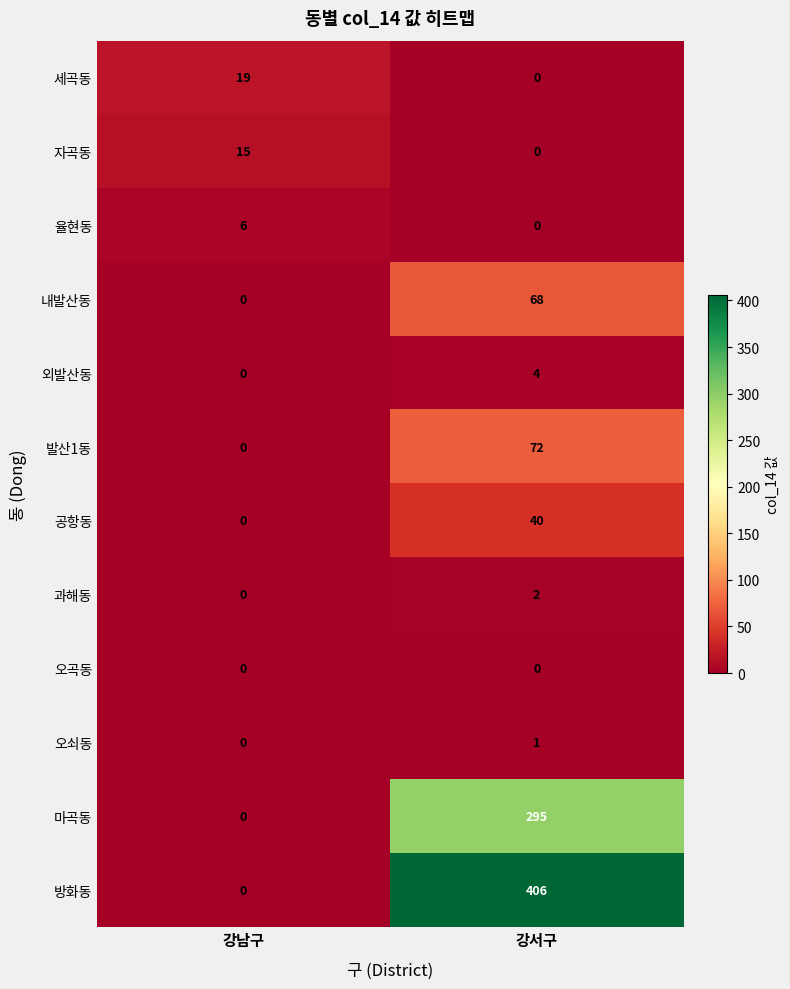

Reading left to right, transcribe all the data shown in this chart.

세곡동: 강남구=19	강서구=0
자곡동: 강남구=15	강서구=0
율현동: 강남구=6	강서구=0
내발산동: 강남구=0	강서구=68
외발산동: 강남구=0	강서구=4
발산1동: 강남구=0	강서구=72
공항동: 강남구=0	강서구=40
과해동: 강남구=0	강서구=2
오곡동: 강남구=0	강서구=0
오쇠동: 강남구=0	강서구=1
마곡동: 강남구=0	강서구=295
방화동: 강남구=0	강서구=406